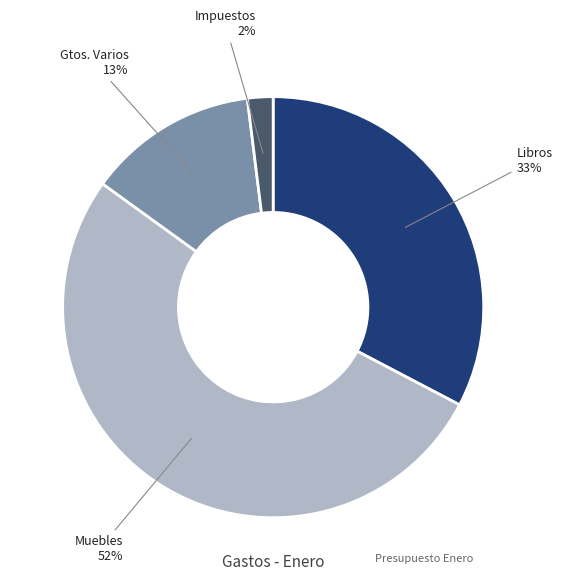

To the nearest percent, what is the combined percentage of Gtos. Varios and Muebles?

65%